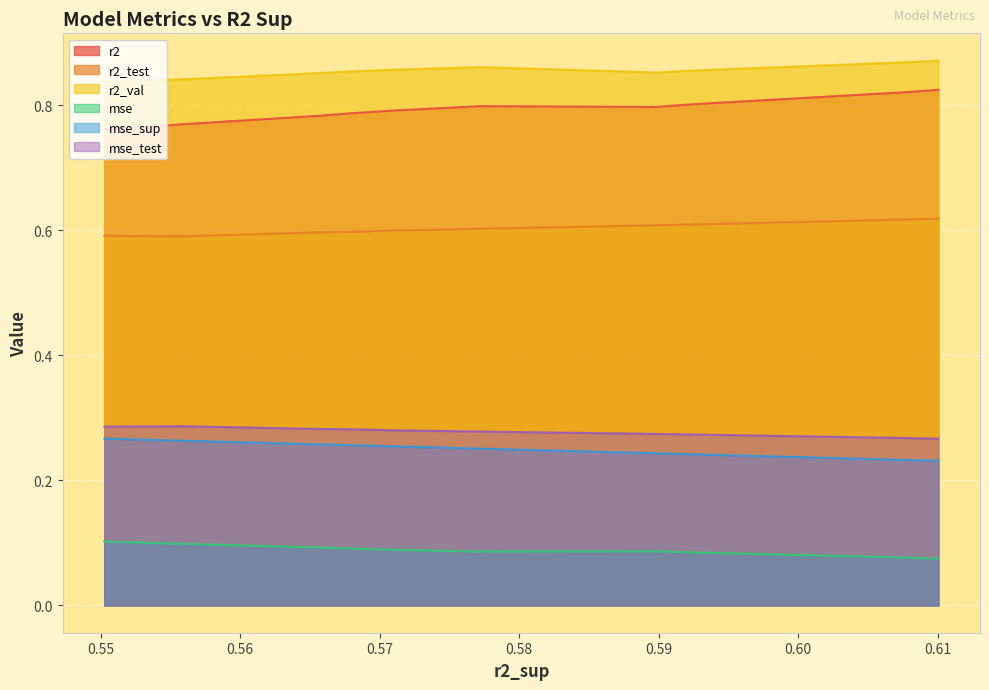

How many lines are shown in the chart?

6